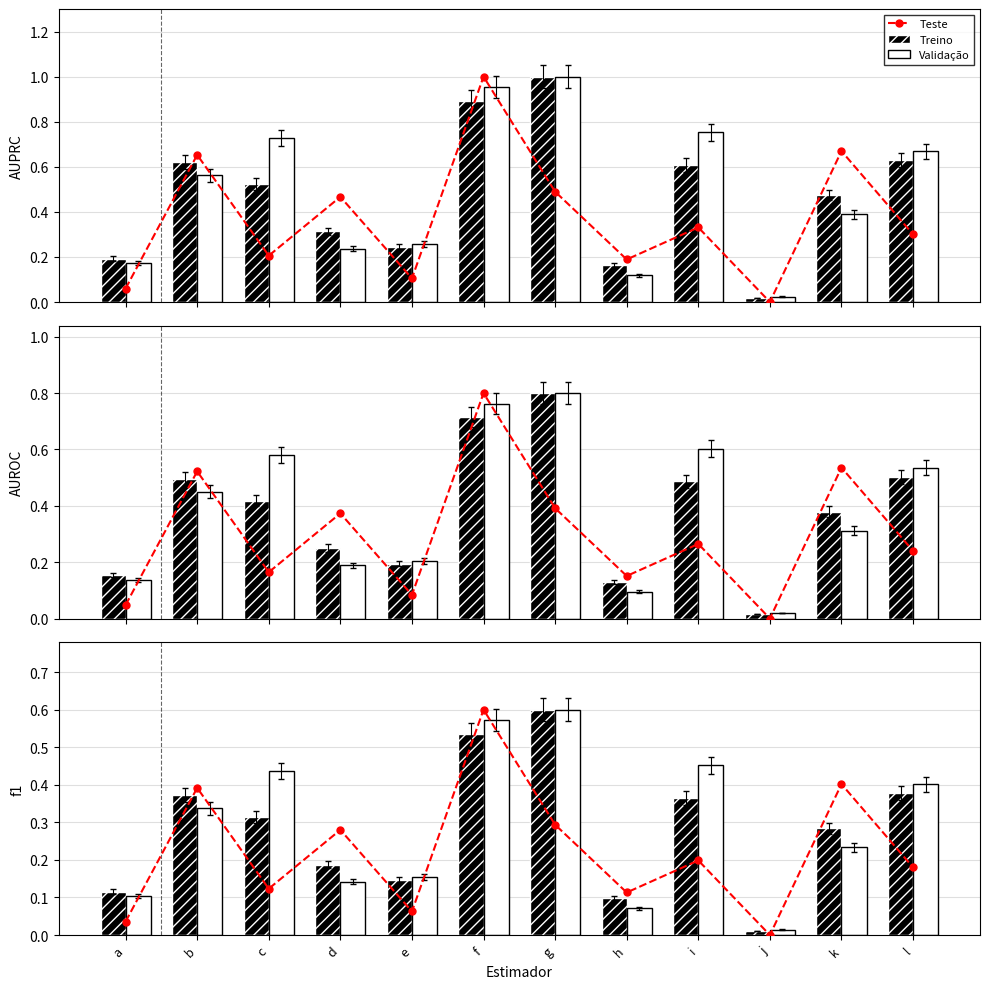

Between g and l, which is larger?

g